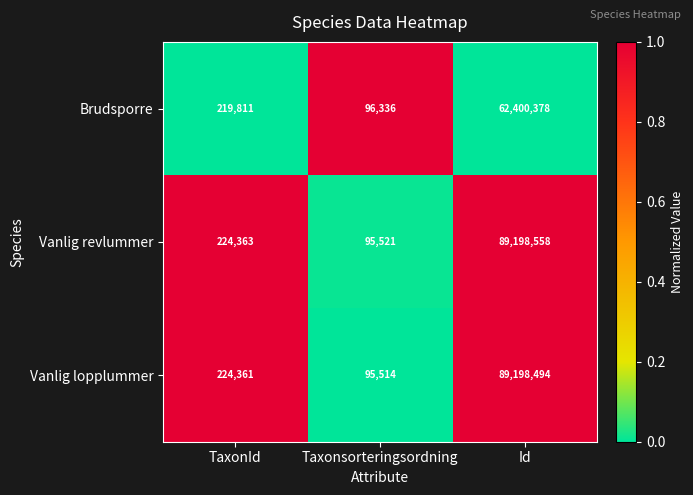

Which series changed the most between TaxonId and Id?

Vanlig revlummer